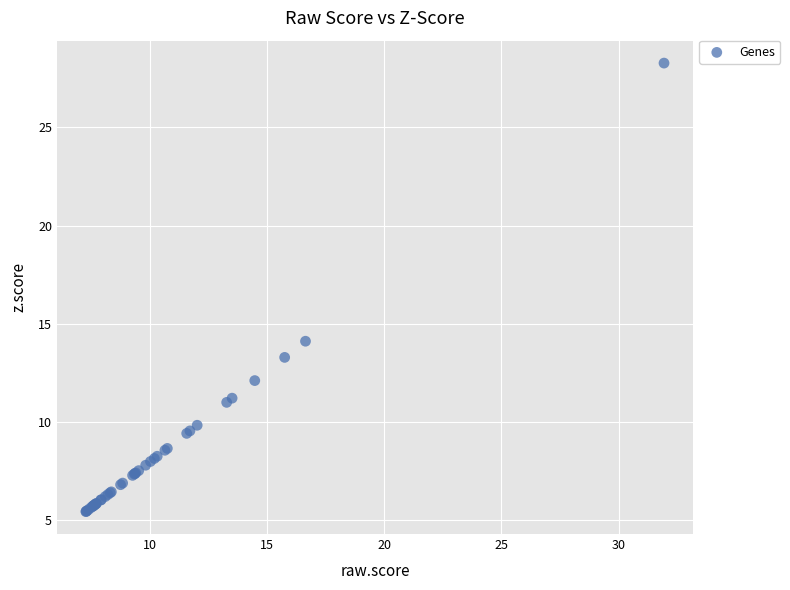

What Y value in the scatter plot is closest to 16?

14.1